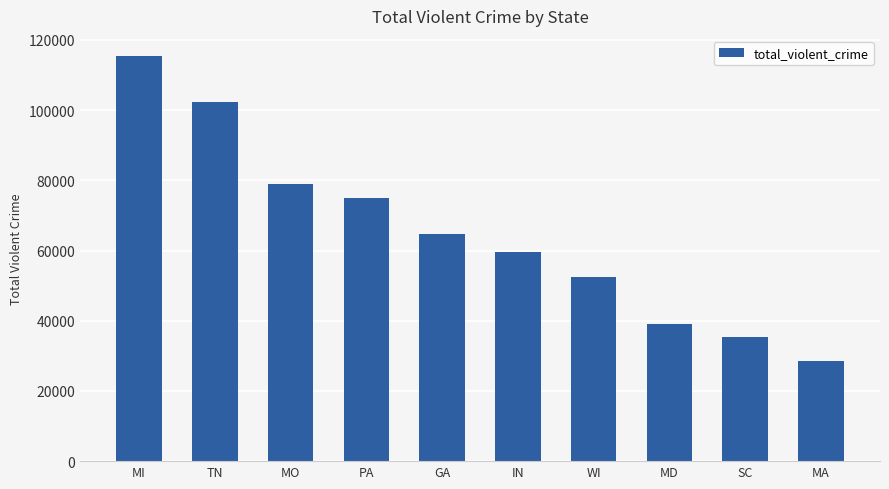

Reading left to right, extract all data points from this chart.

115379	102416	79040	74866	64661	59476	52476	38950	35470	28468